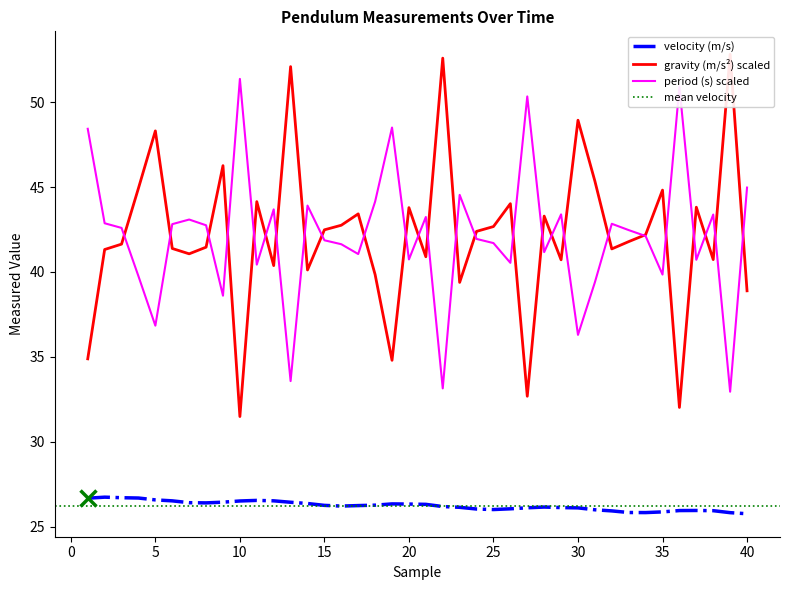

What is the average value of the gravity (m/s2) series?

42.2